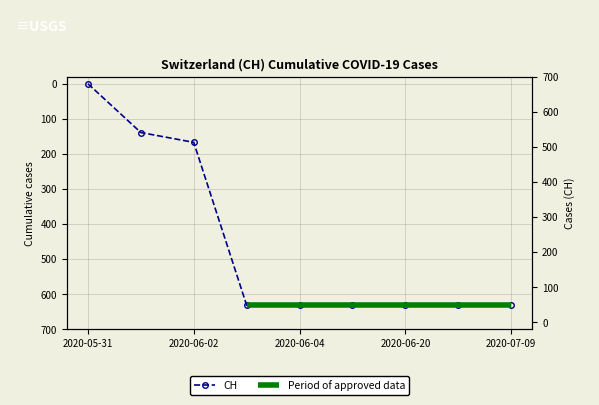

The value at 2020-06-20 is 958. True or false?

False